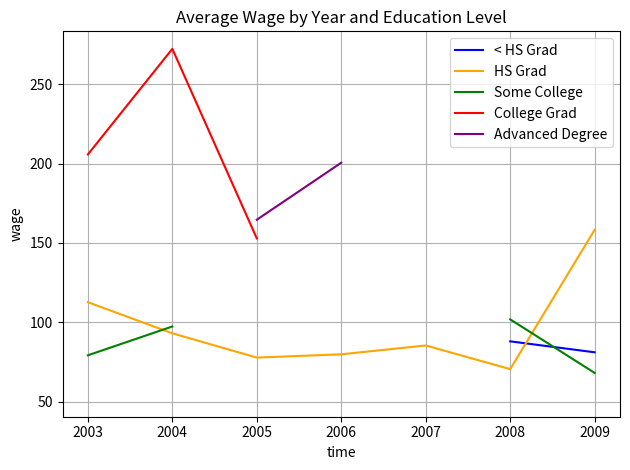

Count the number of data series in this chart.

5